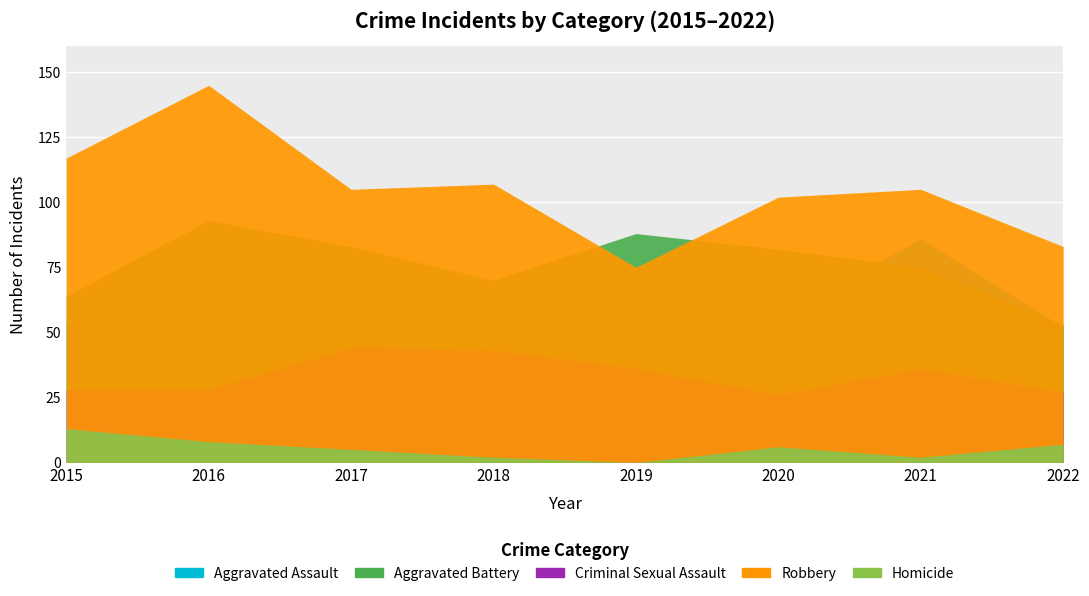

Where do Aggravated Battery and Robbery first cross each other?

2018 and 2019